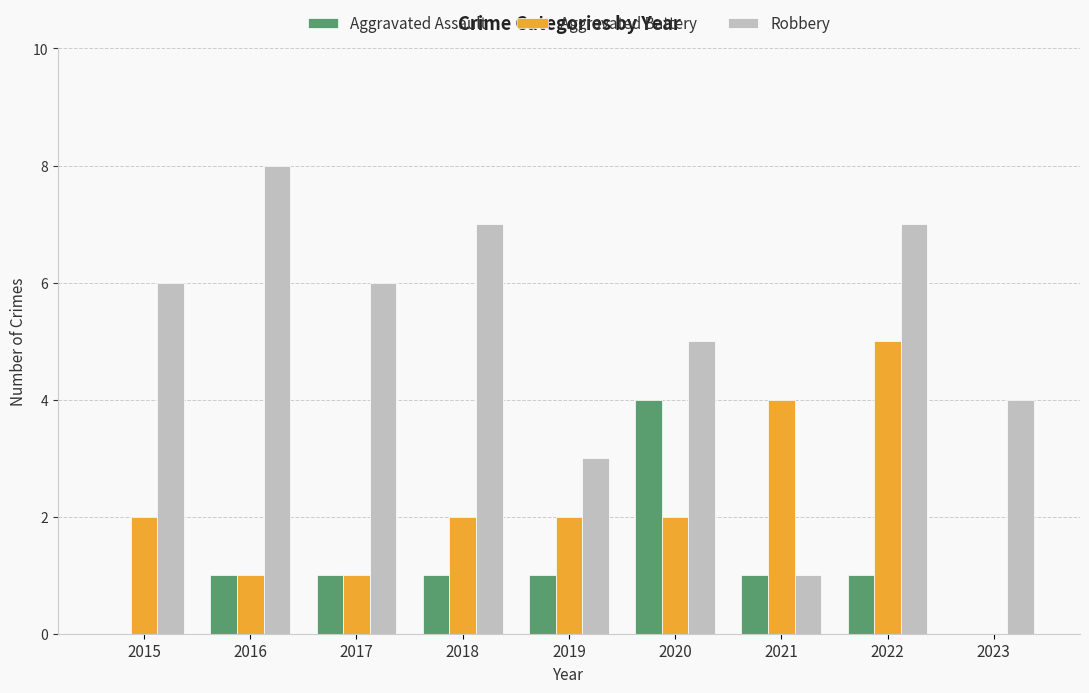

True or false: Robbery has a value of 12 at 2016.

False